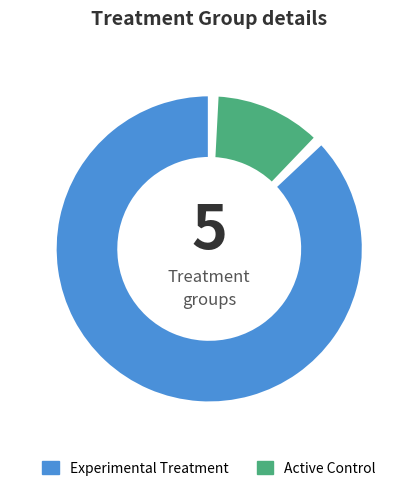

Rank the categories by value from highest to lowest.

Experimental Treatment, Active Control